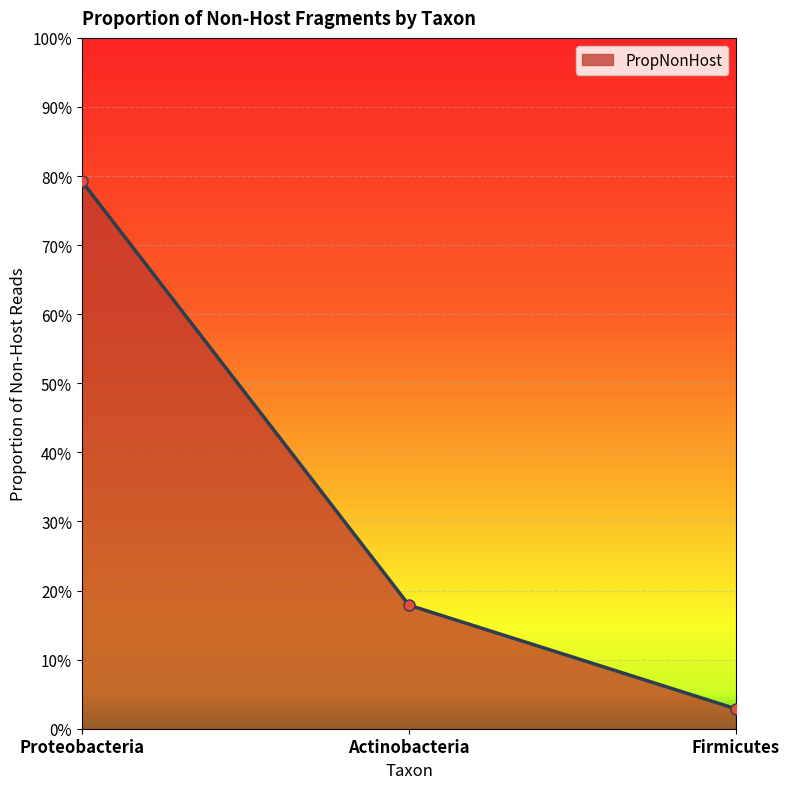

What is the label of the 2nd point from the left?

Actinobacteria